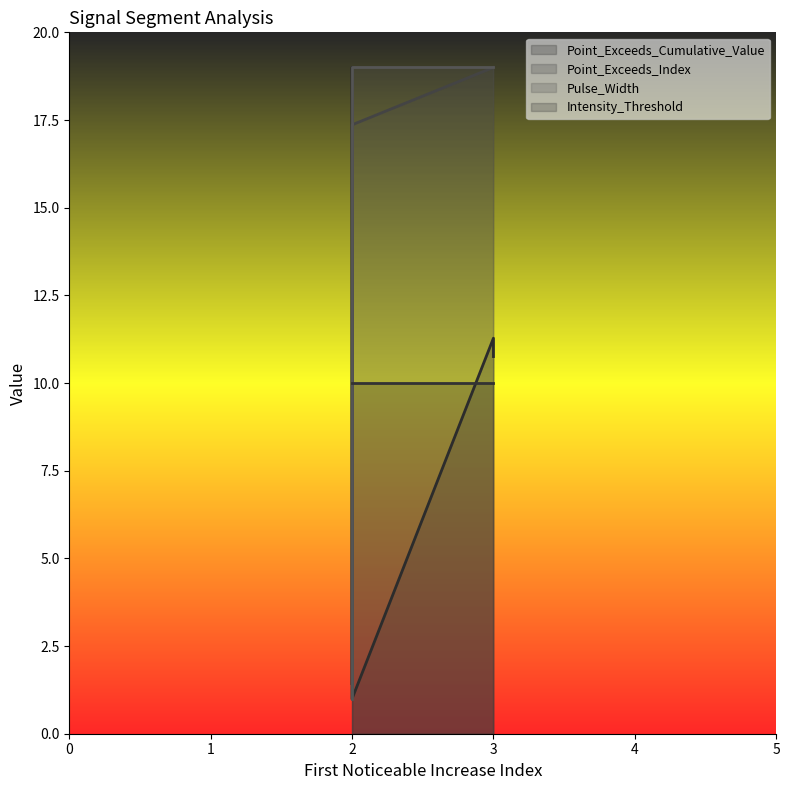

What is the maximum value shown in the chart?

19.0